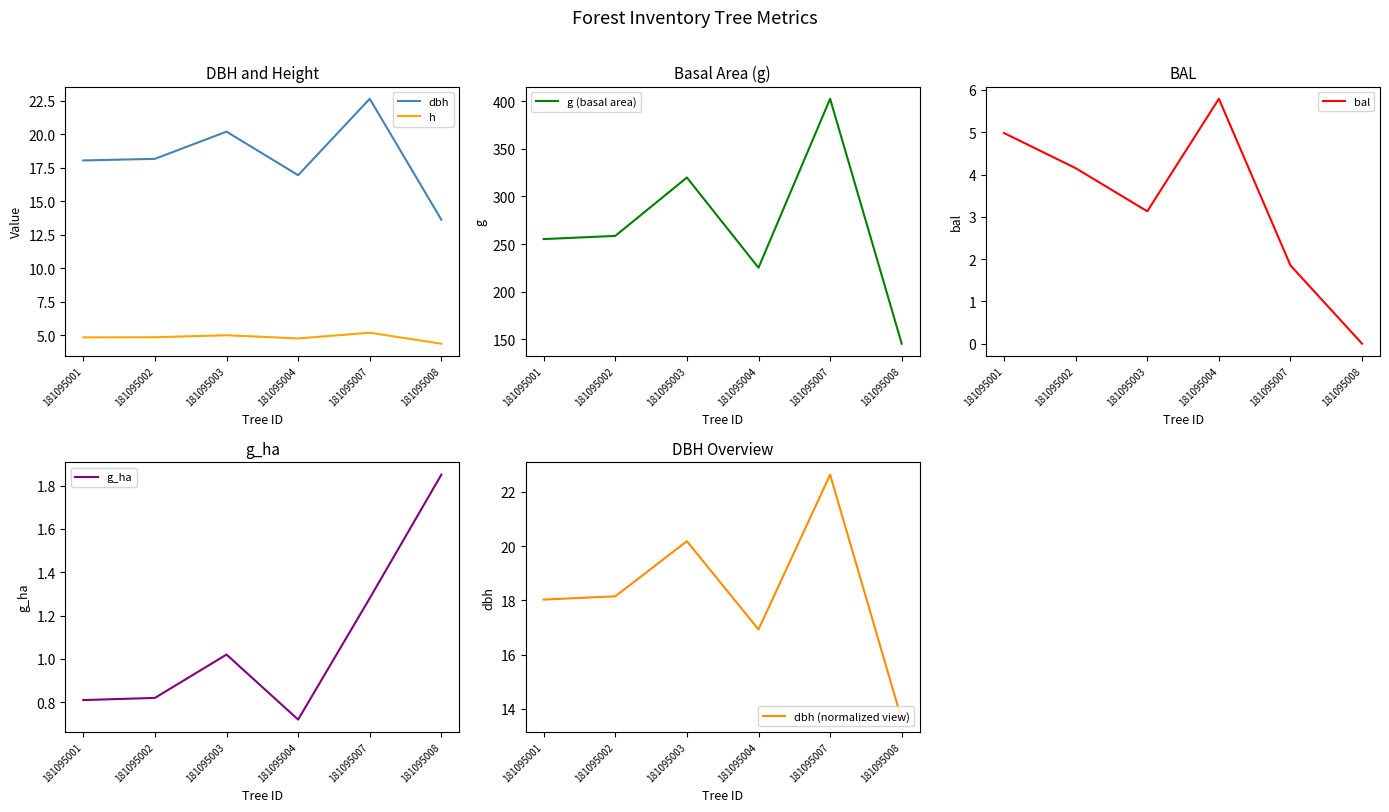

True or false: g (basal area) and dbh (normalized view) cross at least once.

False